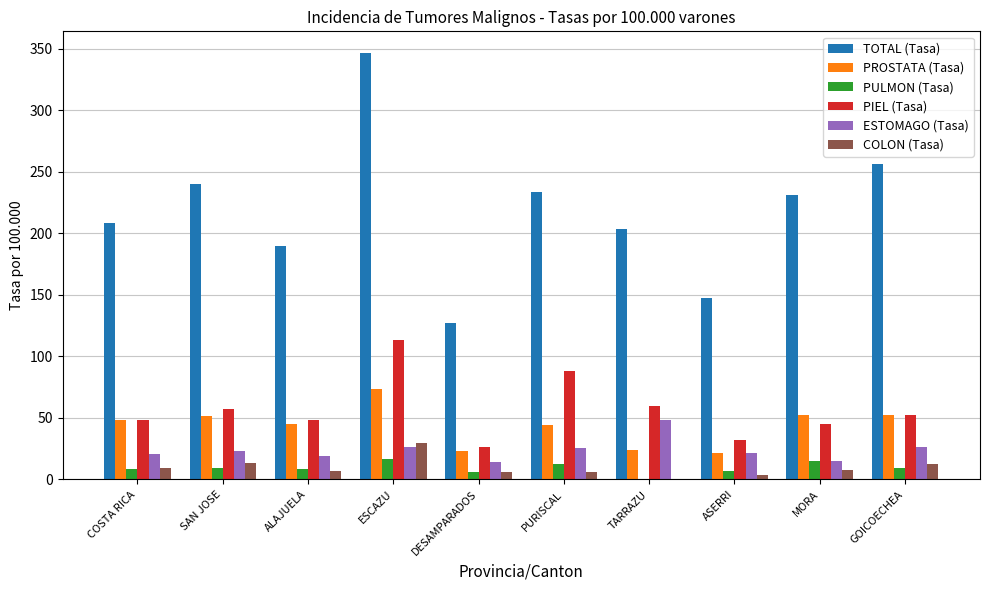

Between DESAMPARADOS and MORA, which series saw the biggest shift?

TOTAL (Tasa)